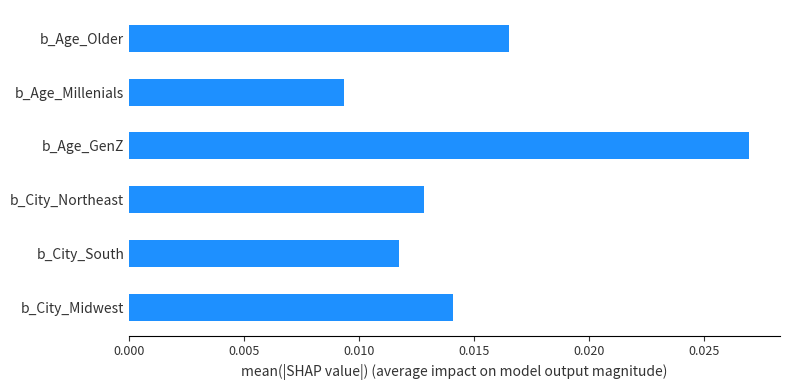

At which category does the chart reach its minimum across all series?

b_Age_Millenials